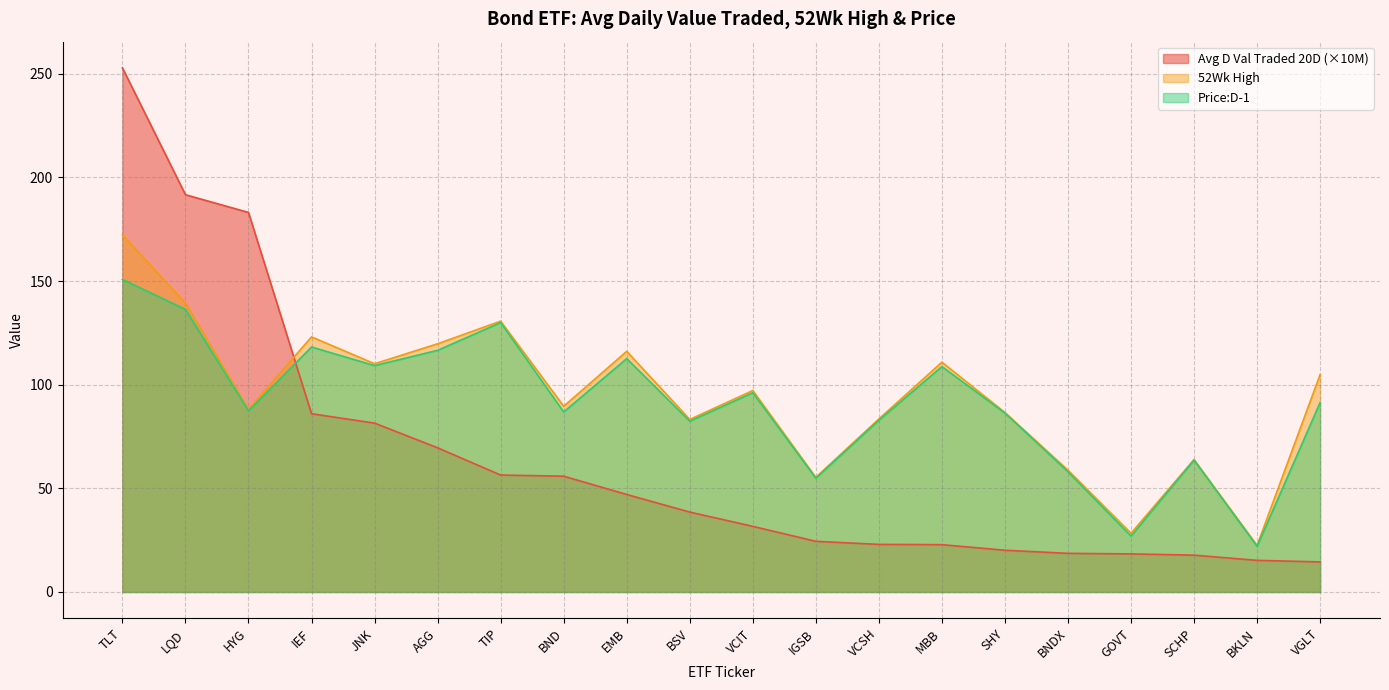

How many values in the Price:D-1 series exceed 91?

10